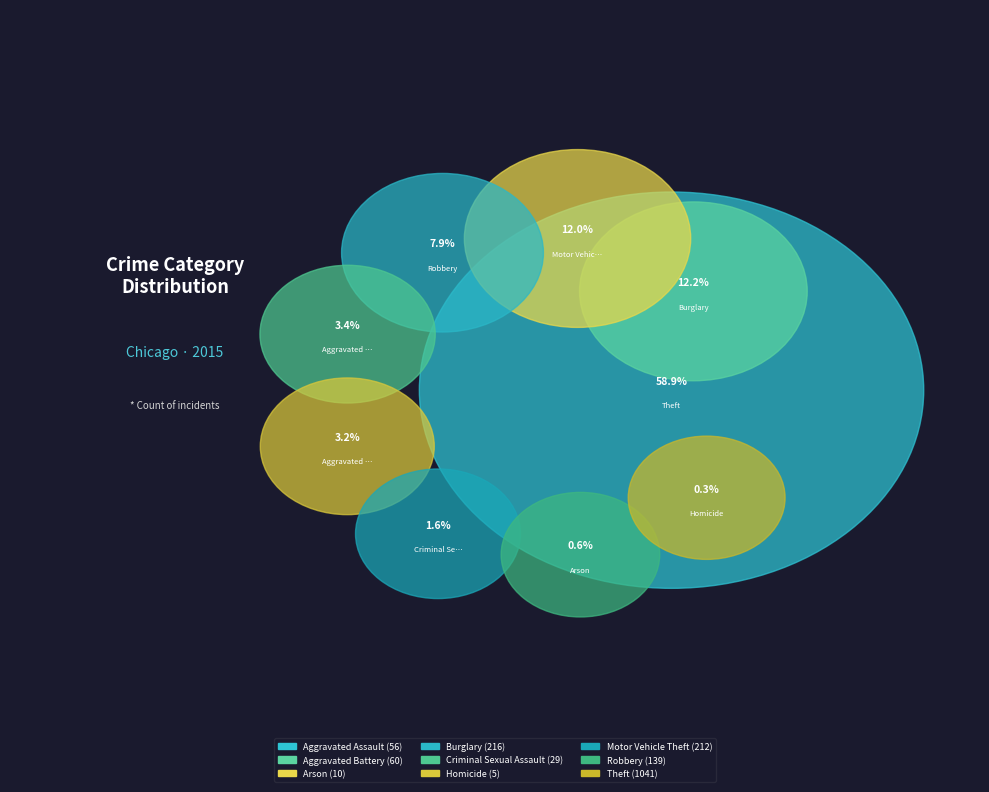

To the nearest percent, what is the combined percentage of Criminal Sexual Assault and Theft?

61%